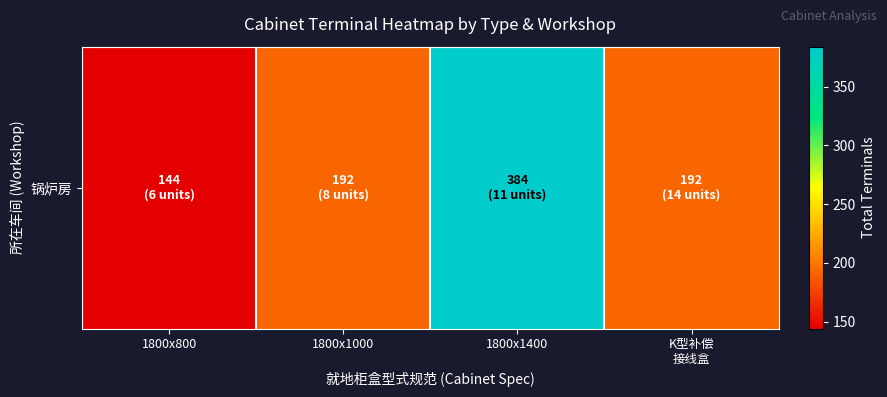

Which has a higher value, 1800x800 or 1800x1400?

1800x1400